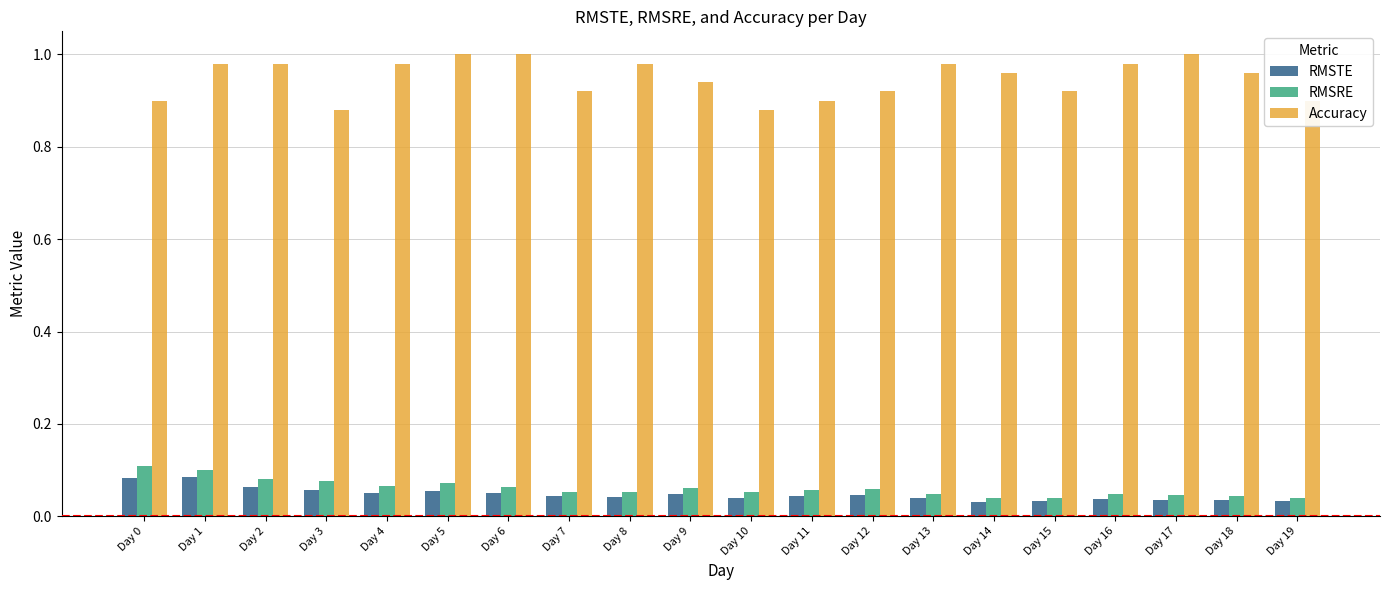

Which series changed the most between Day 6 and Day 19?

Accuracy